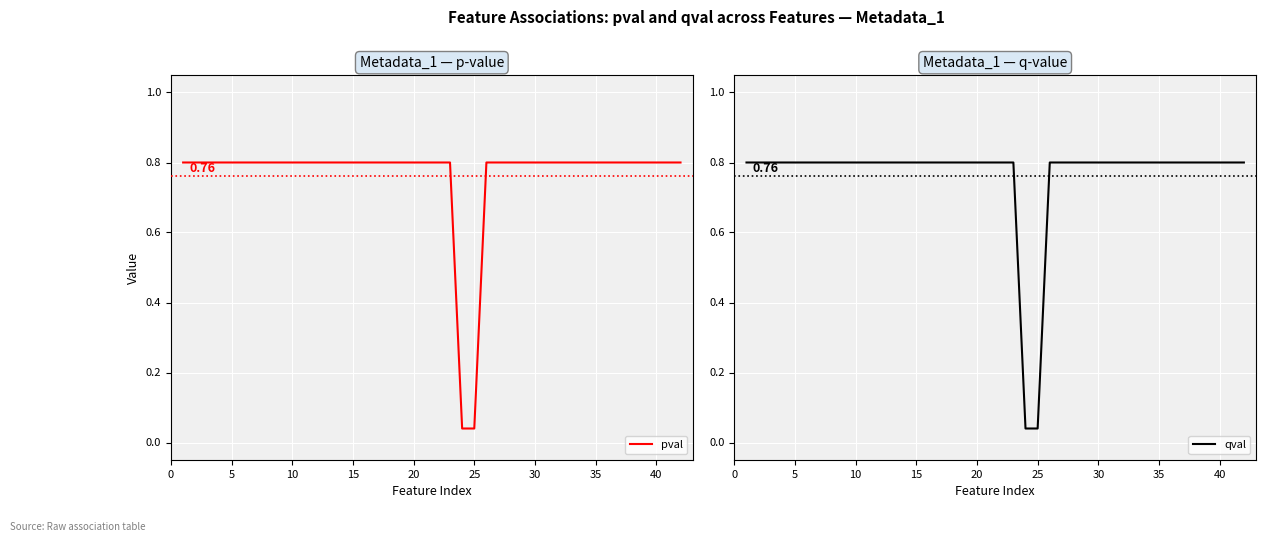

What is the maximum value shown in the chart?

0.8